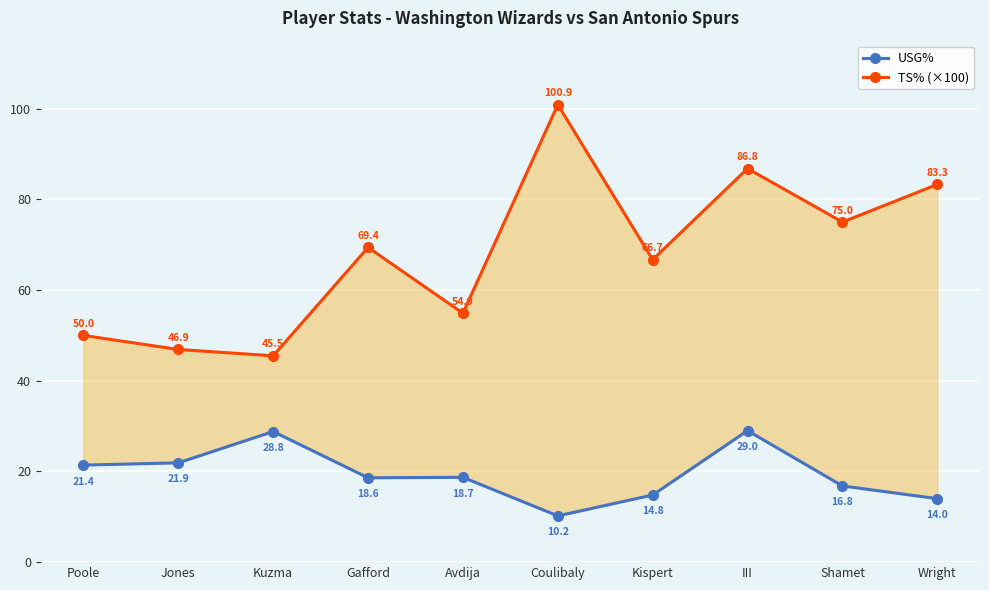

What is the difference between the maximum and minimum values in the TS% (×100) series?

55.4